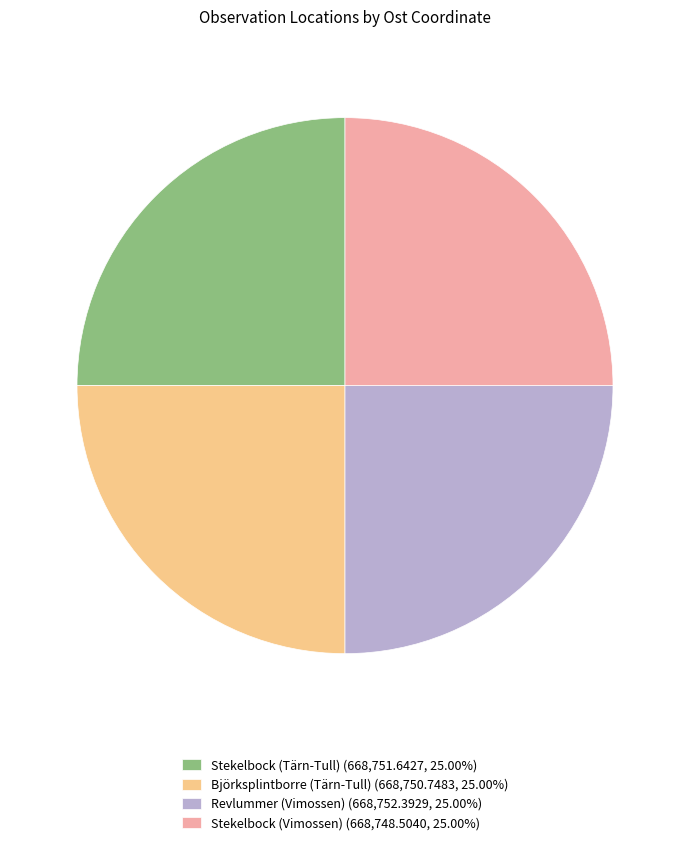

Is there a majority slice in this chart?

No